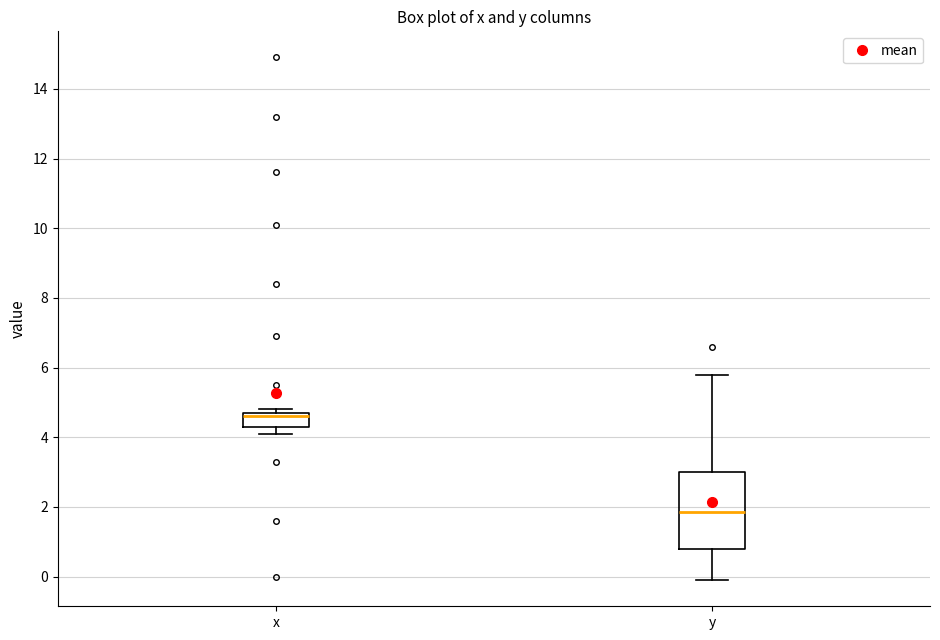

Reading left to right, transcribe this box plot: for each box, give where its median line is, the range the box spans, and where its two whiskers end, as read against the y-axis. The values are not printed on the chart, so give them approximately, as read against the axis.

x: median 4.6, box 4.4 to 4.8, whiskers 4.2 to 4.8 (just above the box's upper edge)
y: median 1.8, box 0.8 to 3.0, whiskers 0.0 to 5.8